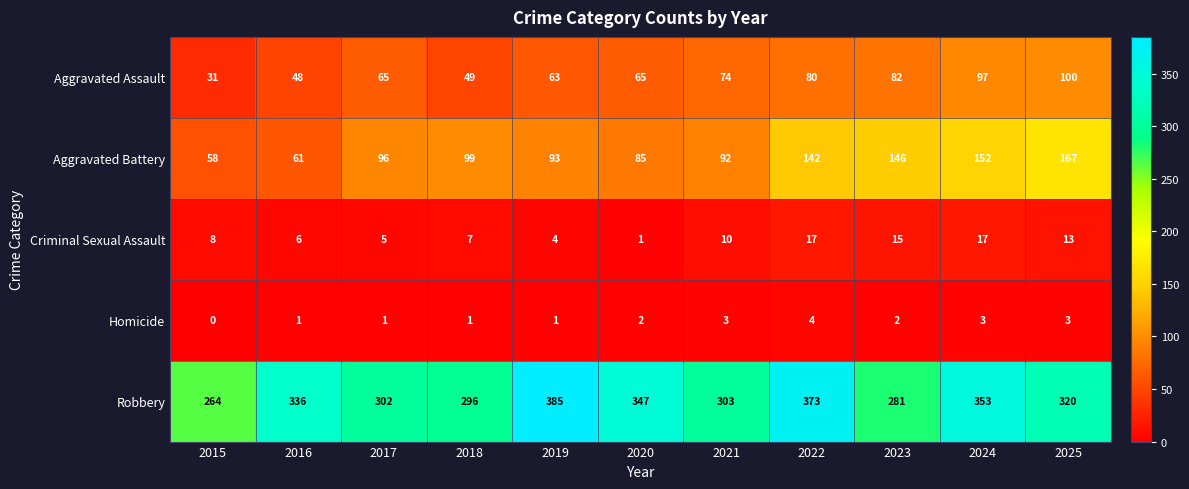

What is the average value of the Robbery series?

324